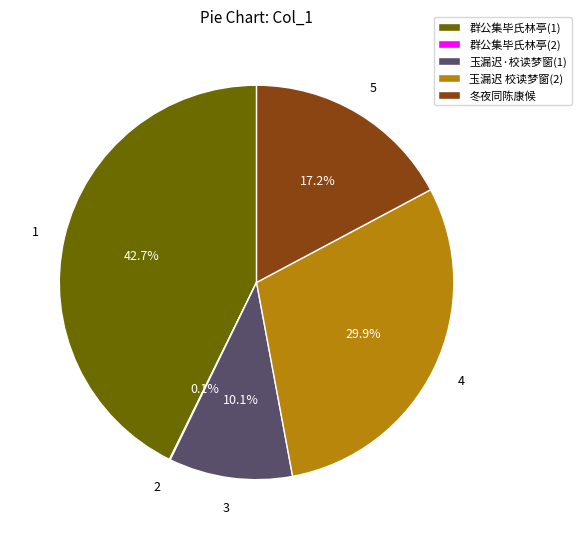

Does 玉漏迟 校读梦窗(2) account for over 50% of the chart?

No